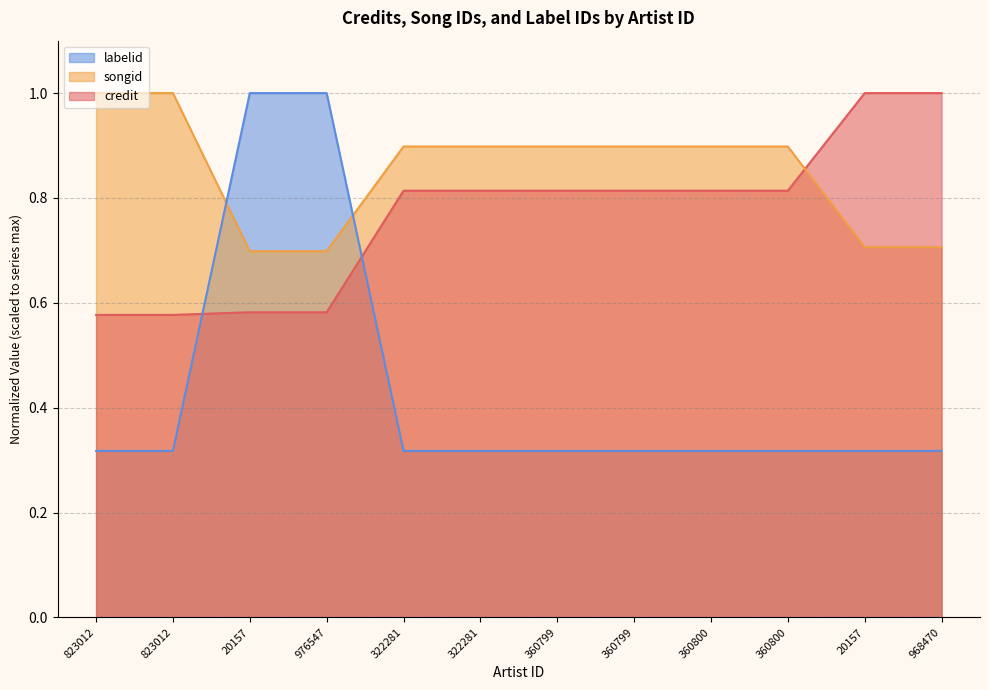

Reading left to right, list all the values displayed in this chart.

credit: 823012=0.6	823012=0.6	20157=0.6	976547=0.6	322281=0.8	322281=0.8	360799=0.8	360799=0.8	360800=0.8	360800=0.8	20157=1.0	968470=1.0
songid: 823012=1.0	823012=1.0	20157=0.7	976547=0.7	322281=0.9	322281=0.9	360799=0.9	360799=0.9	360800=0.9	360800=0.9	20157=0.7	968470=0.7
labelid: 823012=0.3	823012=0.3	20157=1.0	976547=1.0	322281=0.3	322281=0.3	360799=0.3	360799=0.3	360800=0.3	360800=0.3	20157=0.3	968470=0.3